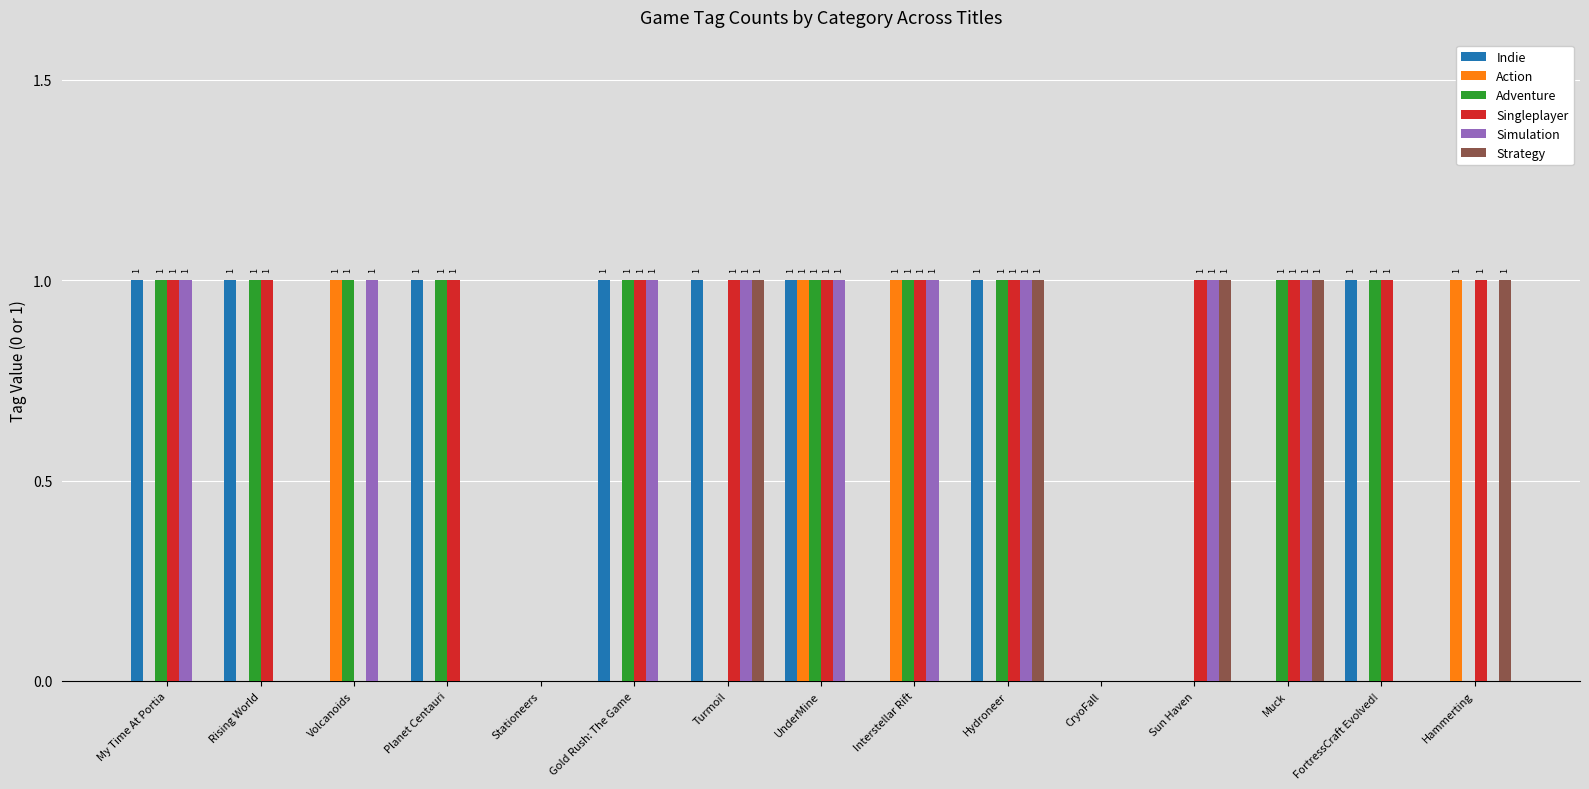

Is it true that Singleplayer equals 0 at Stationeers?

True